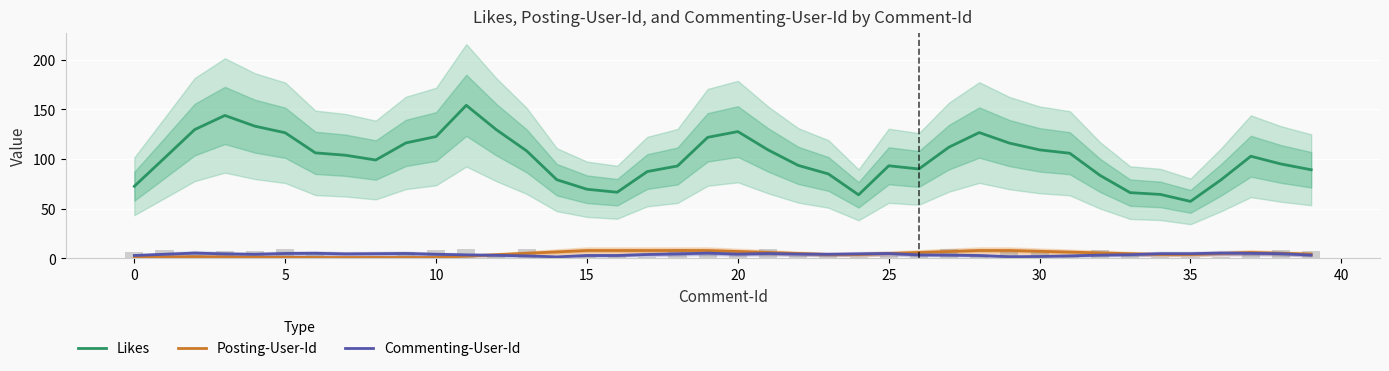

What is the label of the 12th bar from the right?

28